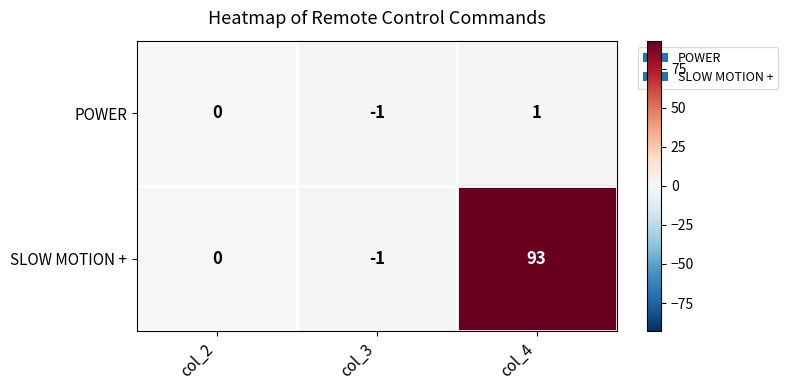

Reading right to left, transcribe all the data shown in this chart.

POWER: 1	-1	0
SLOW MOTION +: 93	-1	0